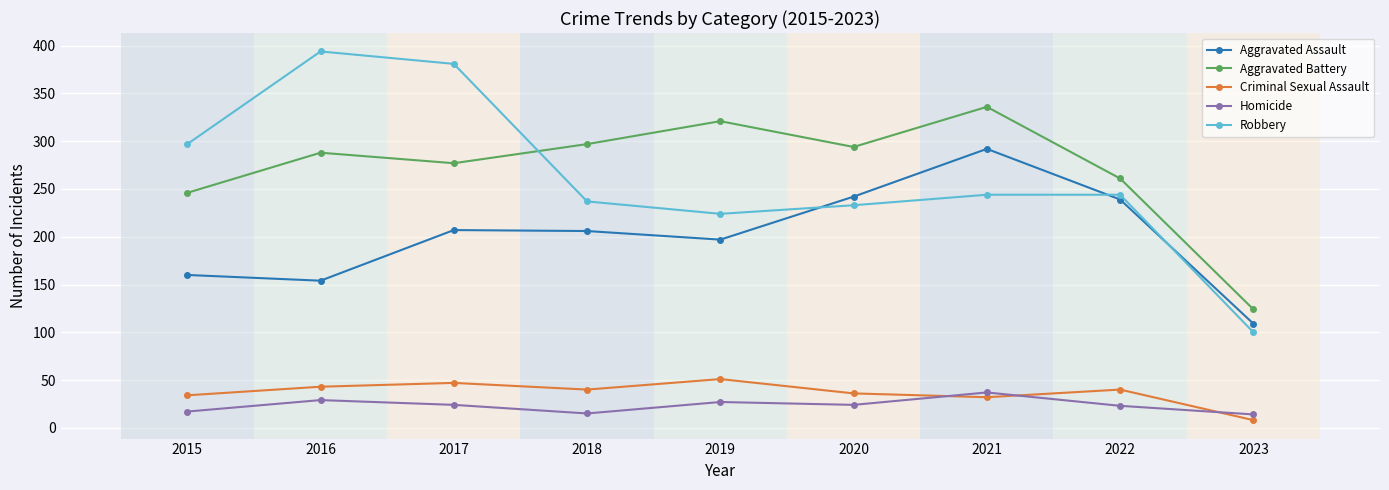

How many lines are shown in the chart?

5